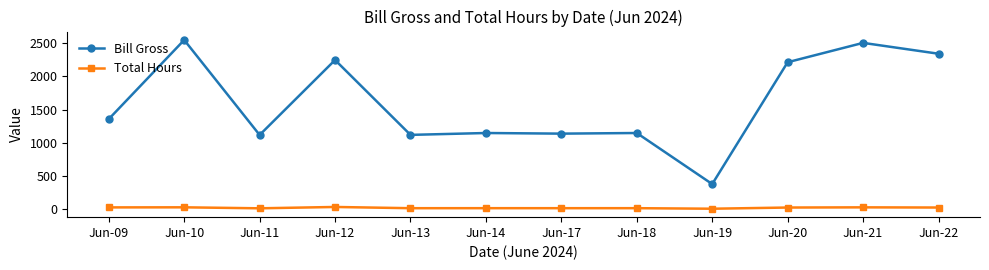

True or false: Bill Gross and Total Hours cross at least once.

False